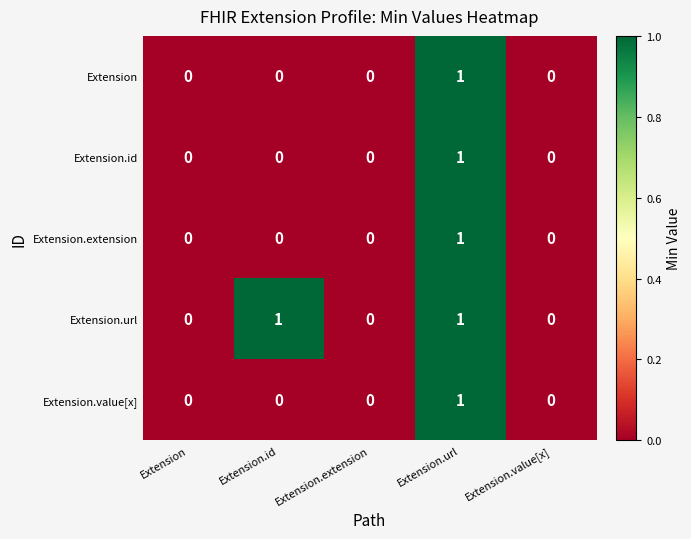

The Extension.extension series shows 0 at Extension.url. True or false?

False